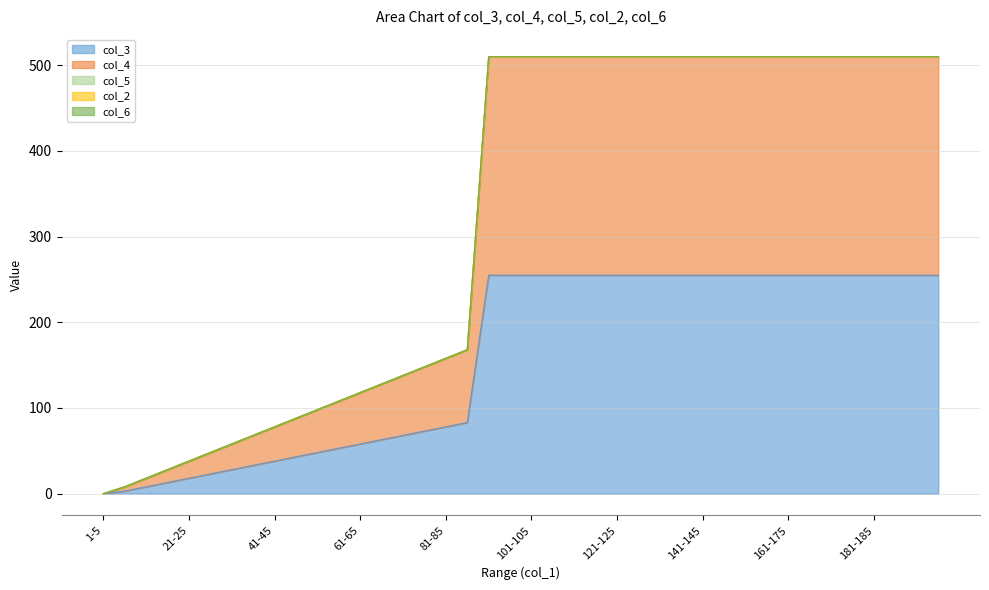

Which series has the largest total across all categories?

col_4